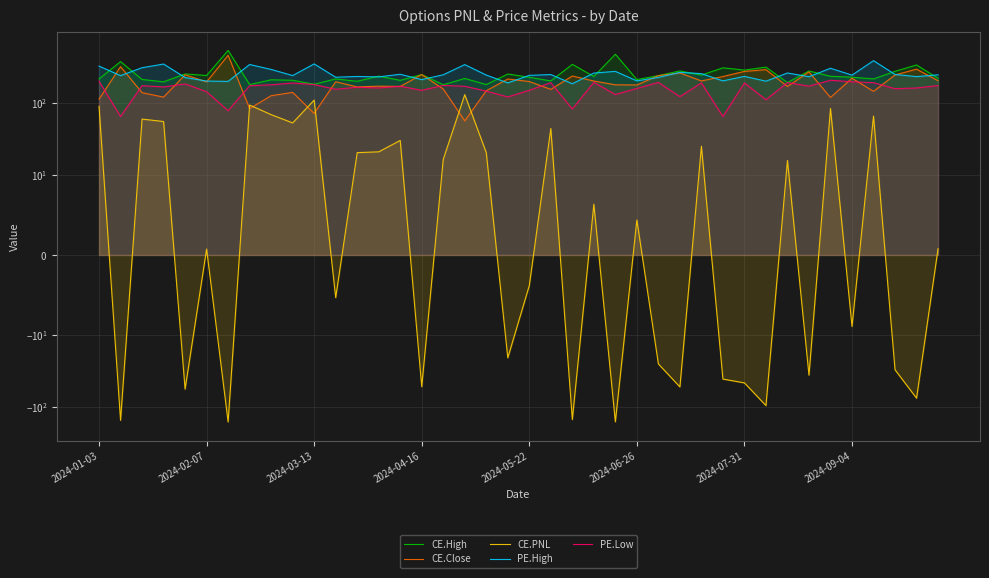

Rank the series at 8 from highest to lowest value.

PE.High, CE.High, PE.Low, CE.Close, CE.PNL